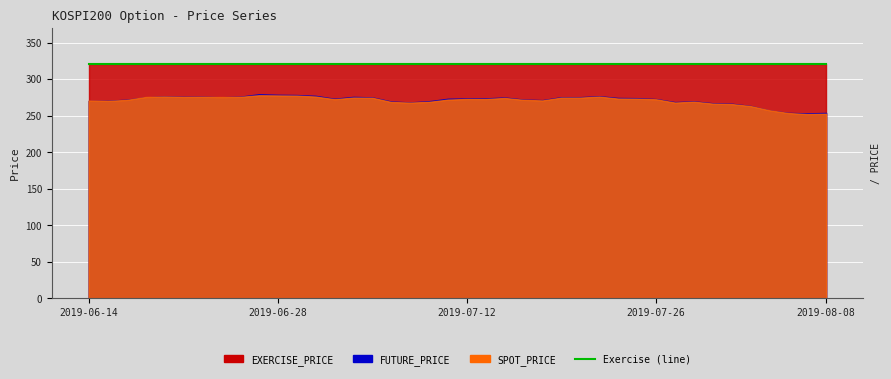

Rank the series at 2019-07-10 from highest to lowest value.

EXERCISE_PRICE, FUTURE_PRICE, SPOT_PRICE